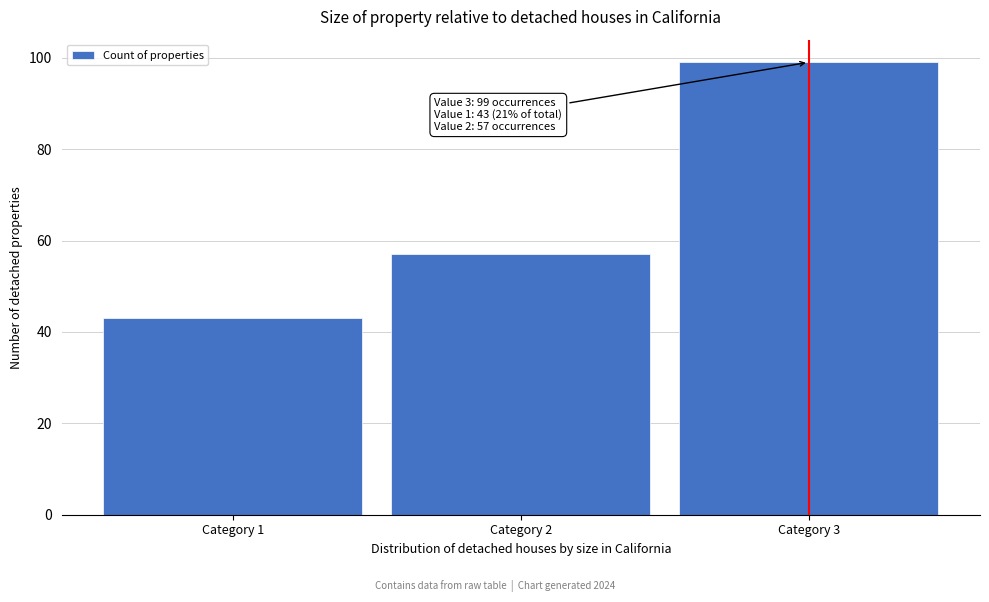

Reading left to right, list all the values displayed in this chart.

43	57	99